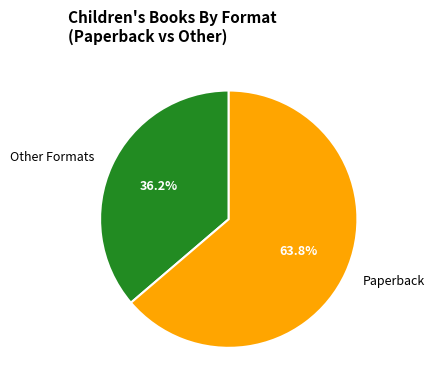

How many segments does this pie chart have?

2